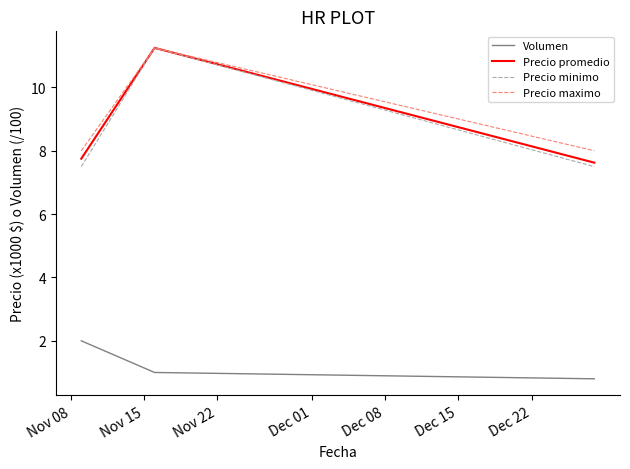

True or false: Volumen and Precio maximo cross at least once.

False